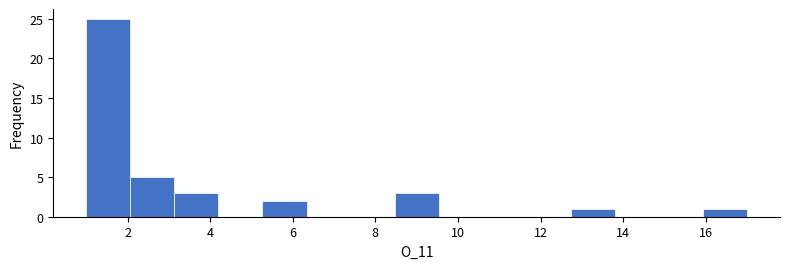

Which range on the x-axis has the tallest bar?

1.0 to 2.0